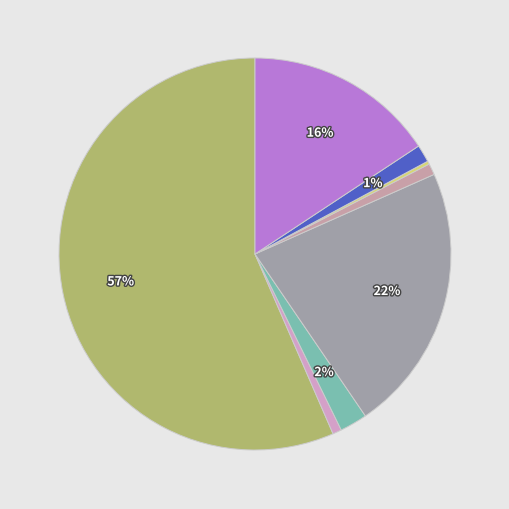

Which category accounts for the majority?

Carbón